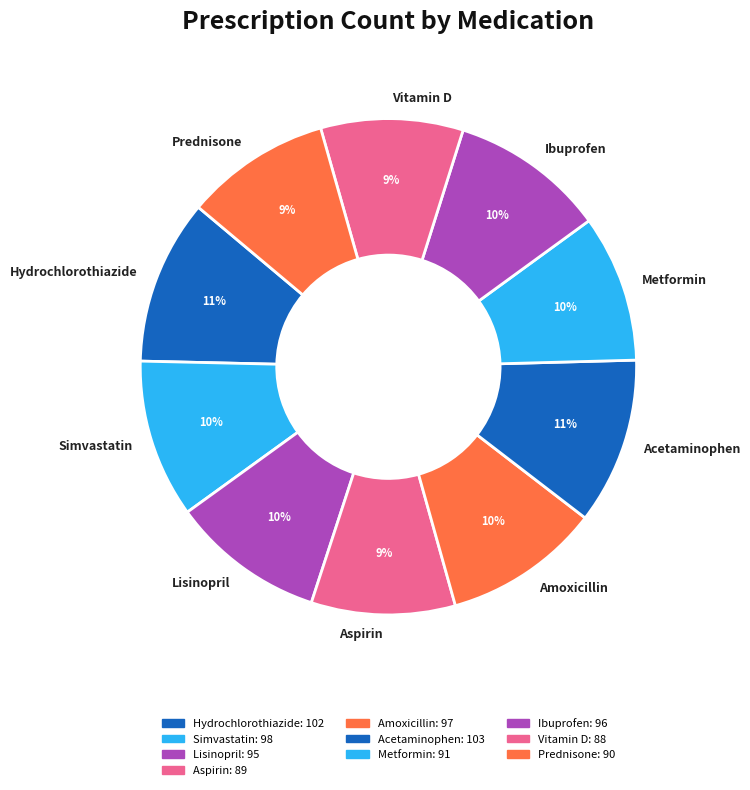

To the nearest percent, what percentage of the pie is Hydrochlorothiazide?

11%